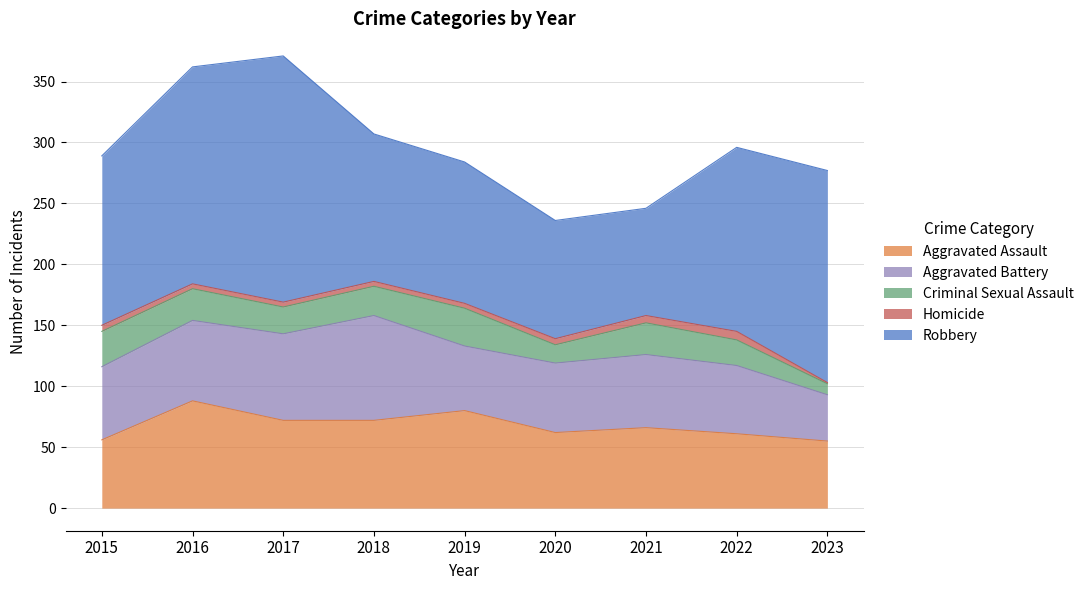

The value of Criminal Sexual Assault at 2017 is 22. True or false?

True